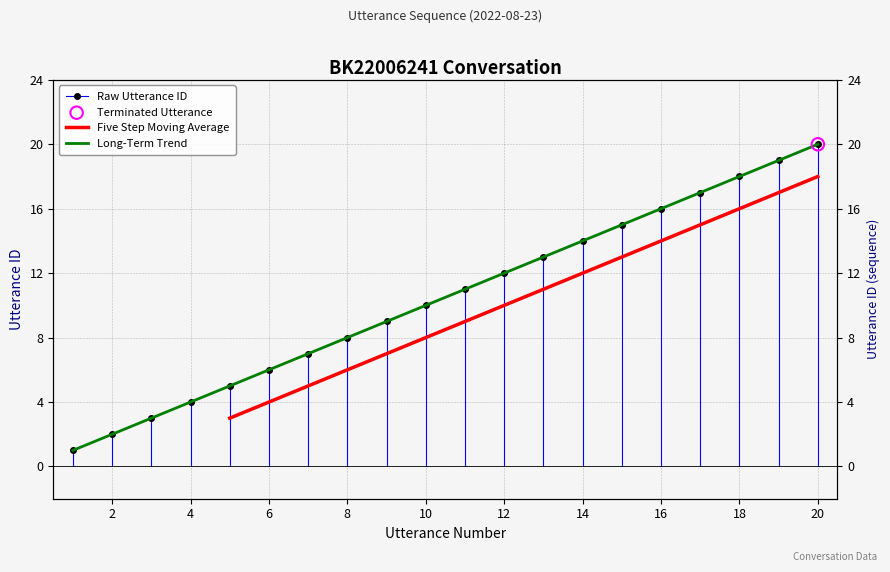

Approximately how many times larger is the value at 8 compared to 18?

0.4